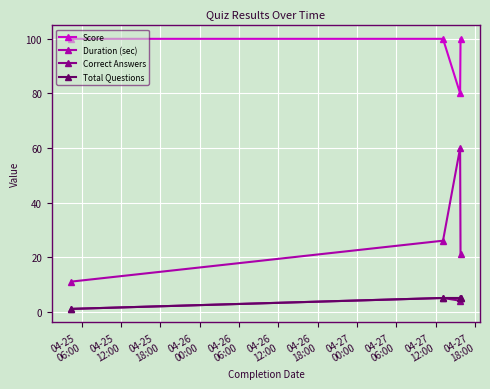

True or false: Duration (sec) has more than 2 interior local peaks.

False